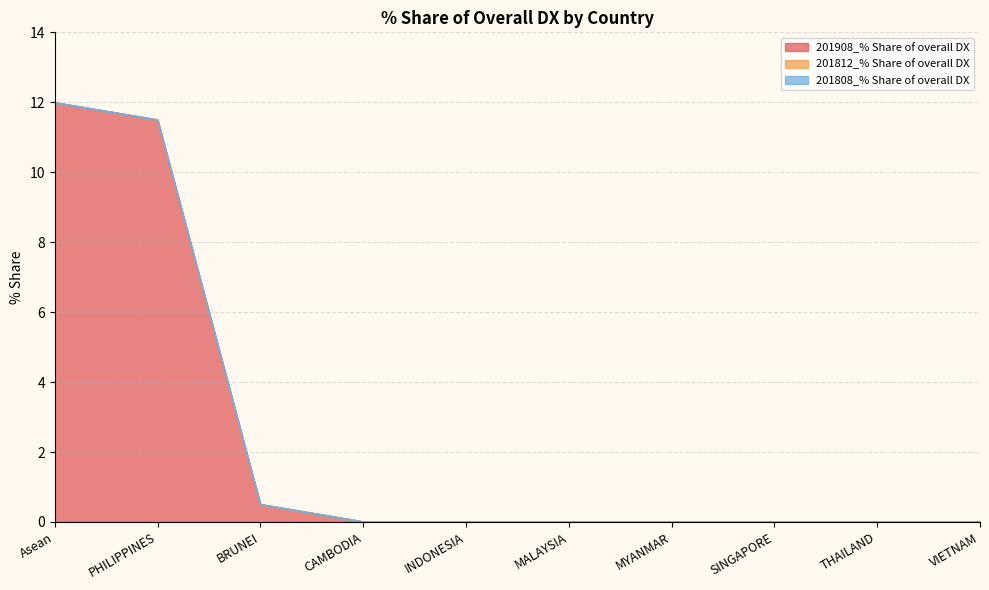

Reading right to left, extract all data points from this chart.

201908_% Share of overall DX: 0.0	0.0	0.0	0.0	0.0	0.0	0.0	0.5	11.5	12.0
201812_% Share of overall DX: 0.0	0.0	0.0	0.0	0.0	0.0	0.0	0.0	0.0	0.0
201808_% Share of overall DX: 0.0	0.0	0.0	0.0	0.0	0.0	0.0	0.0	0.0	0.0